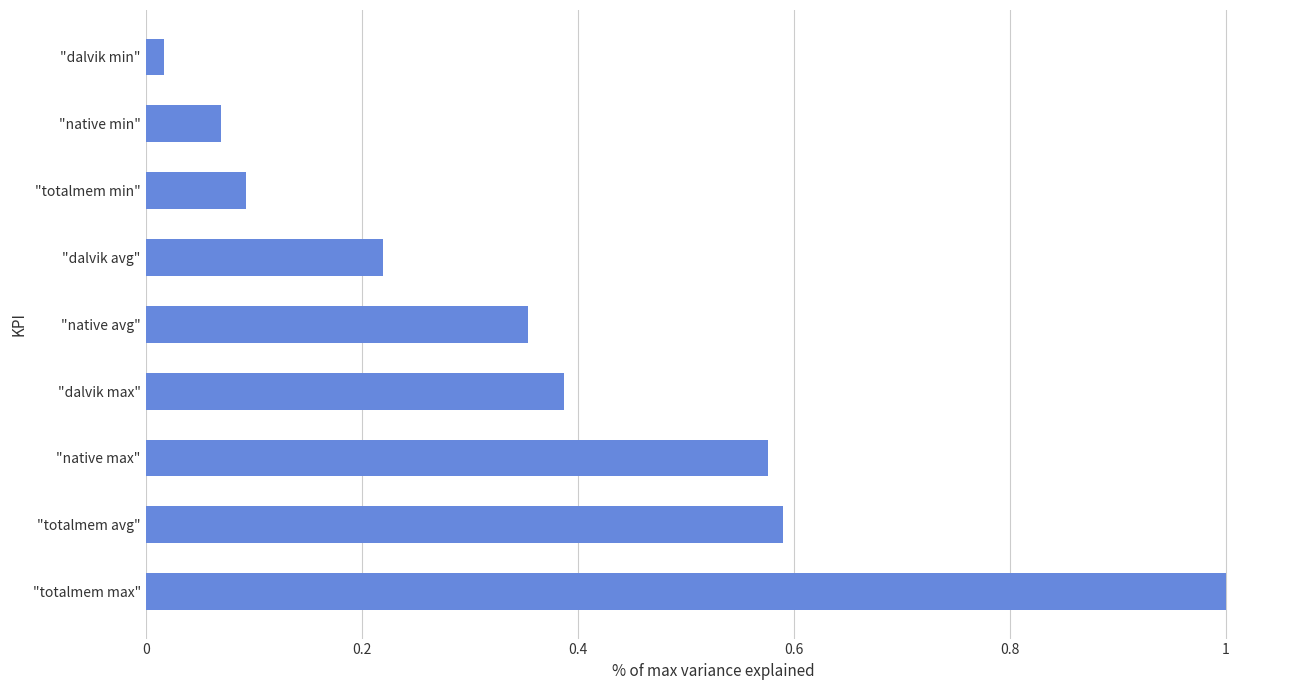

True or false: the data shows 1.7 at "totalmem max".

False